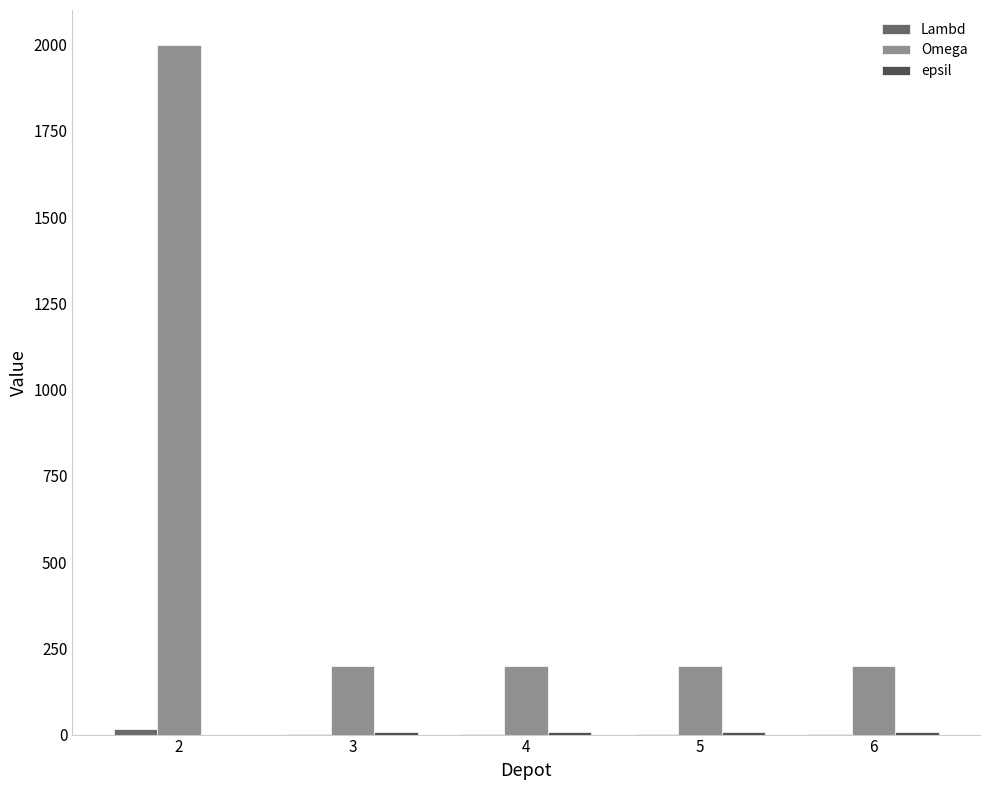

What is the total value across all series at 6?

208